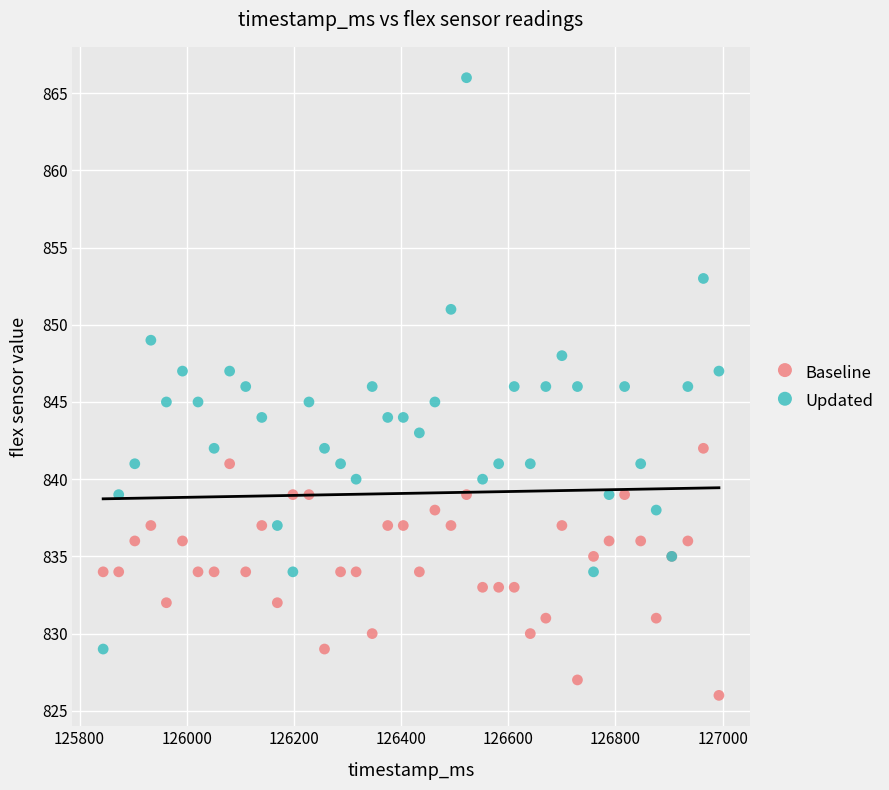

Which series contains the highest Y value?

Updated